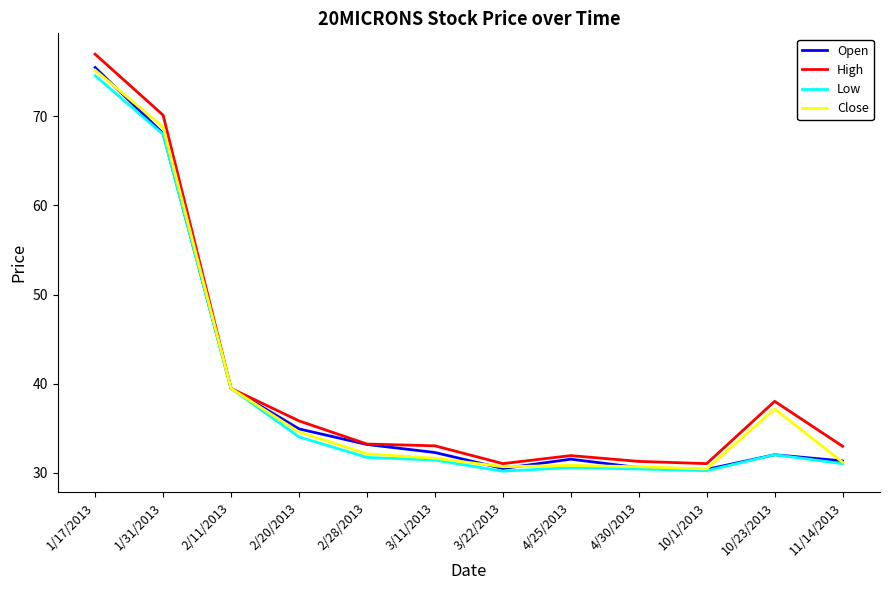

The Open series shows 10.3 at 4/30/2013. True or false?

False